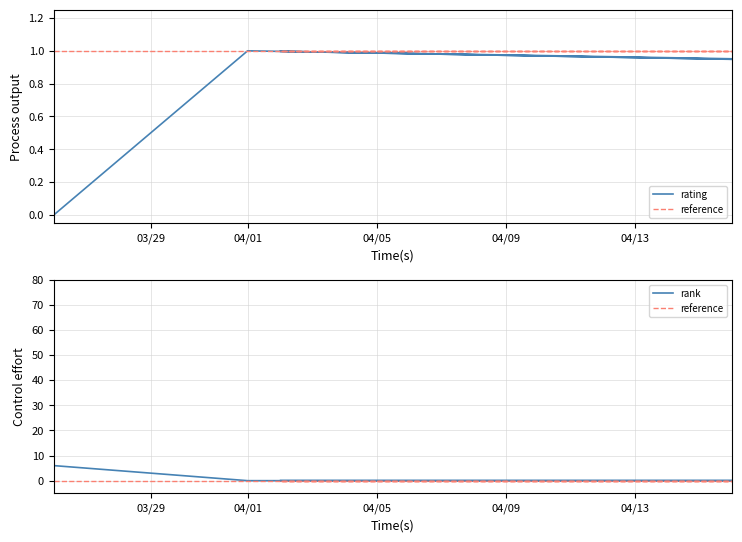

At which label is rank closest to 3?

03/29